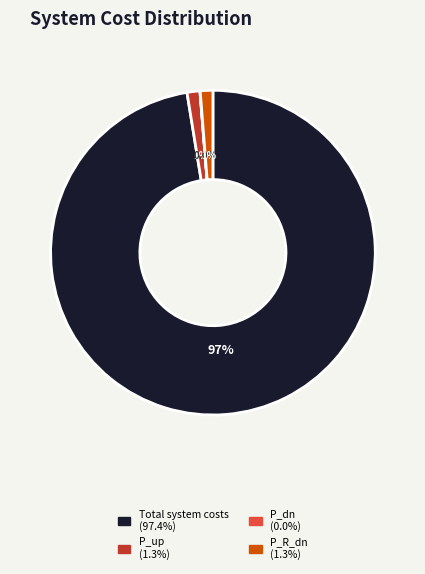

To the nearest percent, what is the difference between the largest and smallest slice percentages?

97%